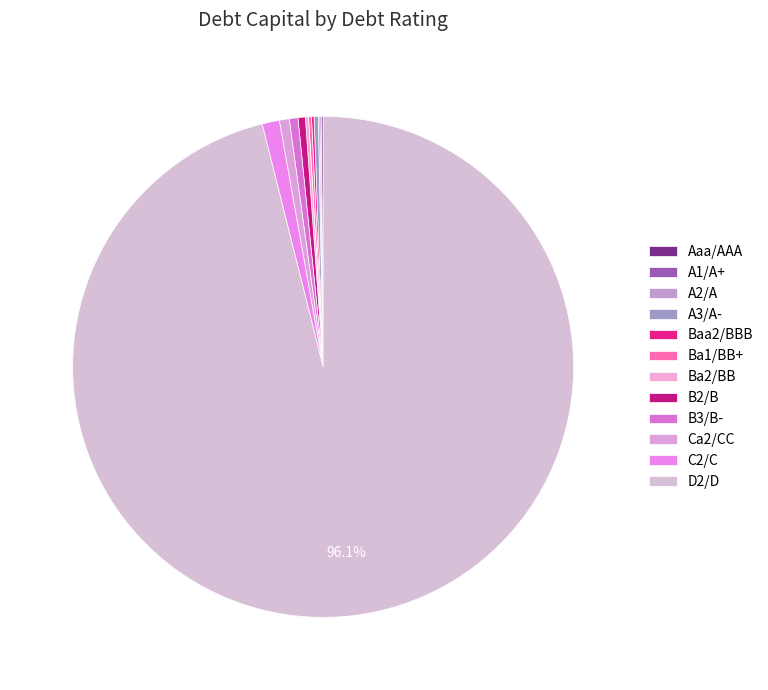

Is C2/C the majority of the pie?

No